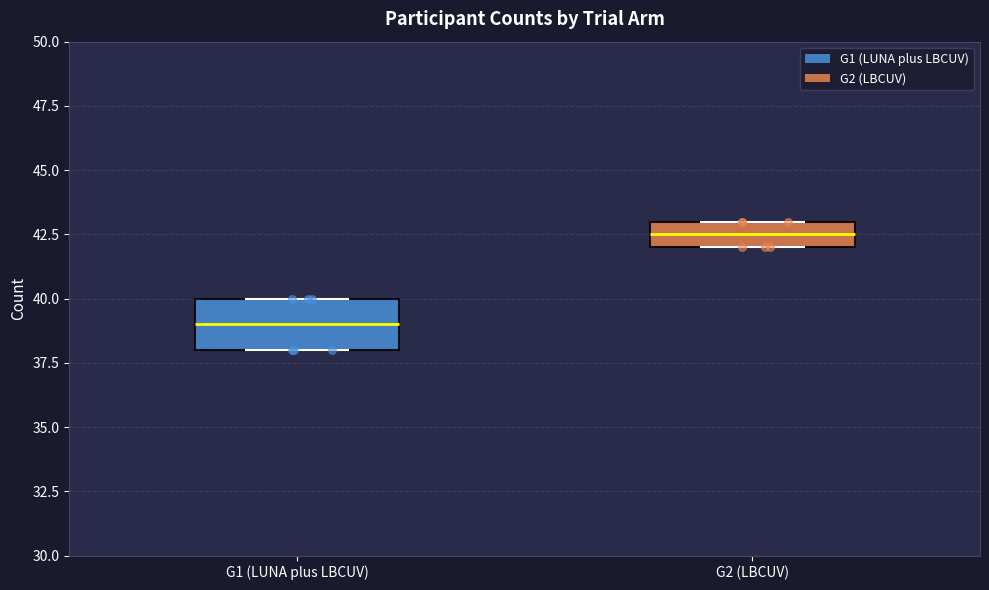

Reading left to right, read every box against the y-axis: the position of its median line, the range the box covers, and the ends of its whiskers. The values are not printed on the chart, so give them approximately, as read against the axis.

G1 (LUNA plus LBCUV): median 39.0, box 38.0 to 40.0, whiskers 38.0 to 40.0
G2 (LBCUV): median 42.5, box 42.0 to 43.0, whiskers 42.0 to 43.0